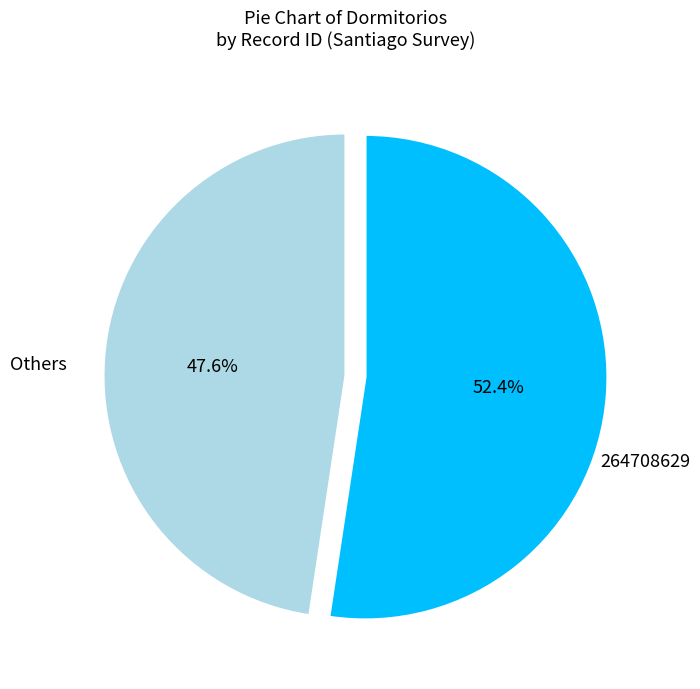

Is the sum of 264708629 and Others greater than half?

Yes